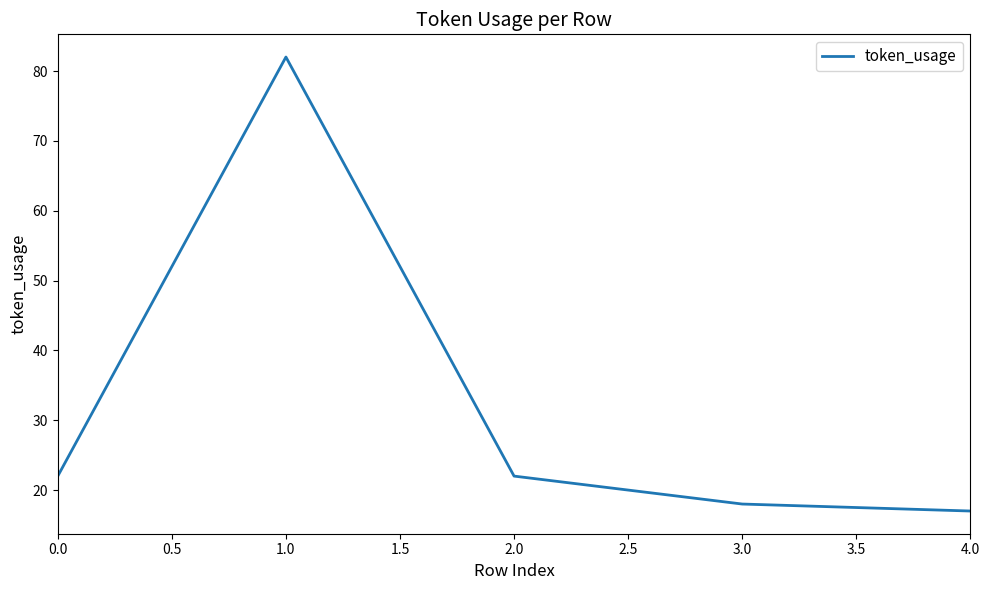

What position from the left is 2.0?

3